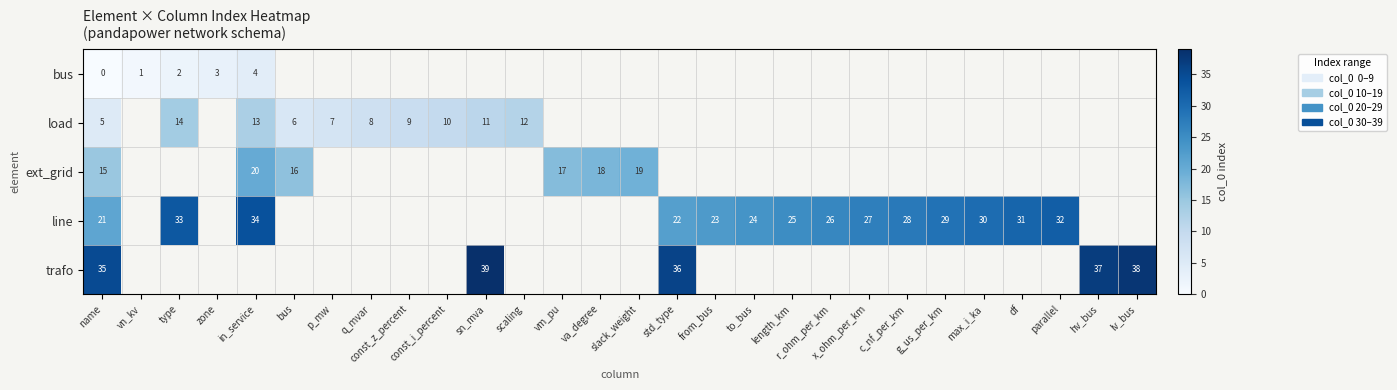

How many values in the row_2 series are below 19?

4